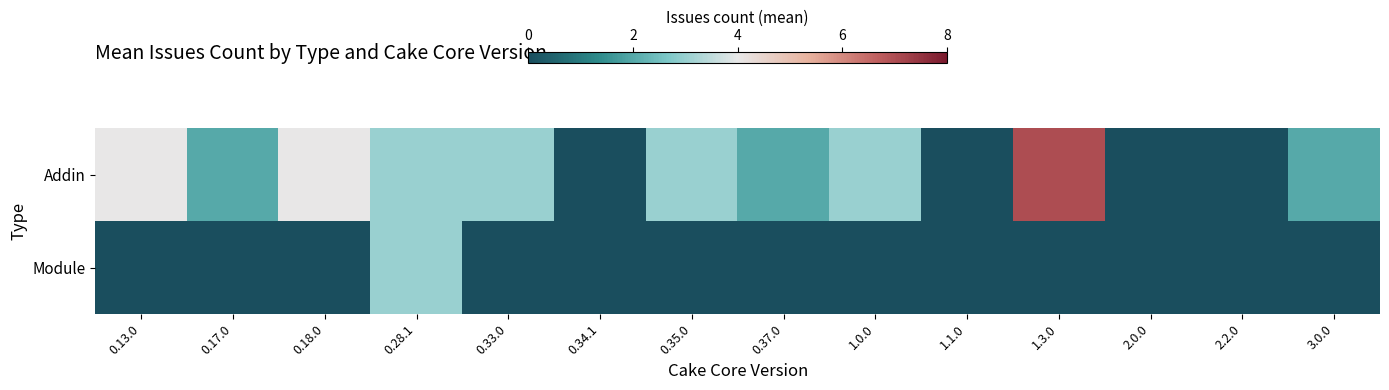

Which series changed the most between 1.1.0 and 2.0.0?

Addin